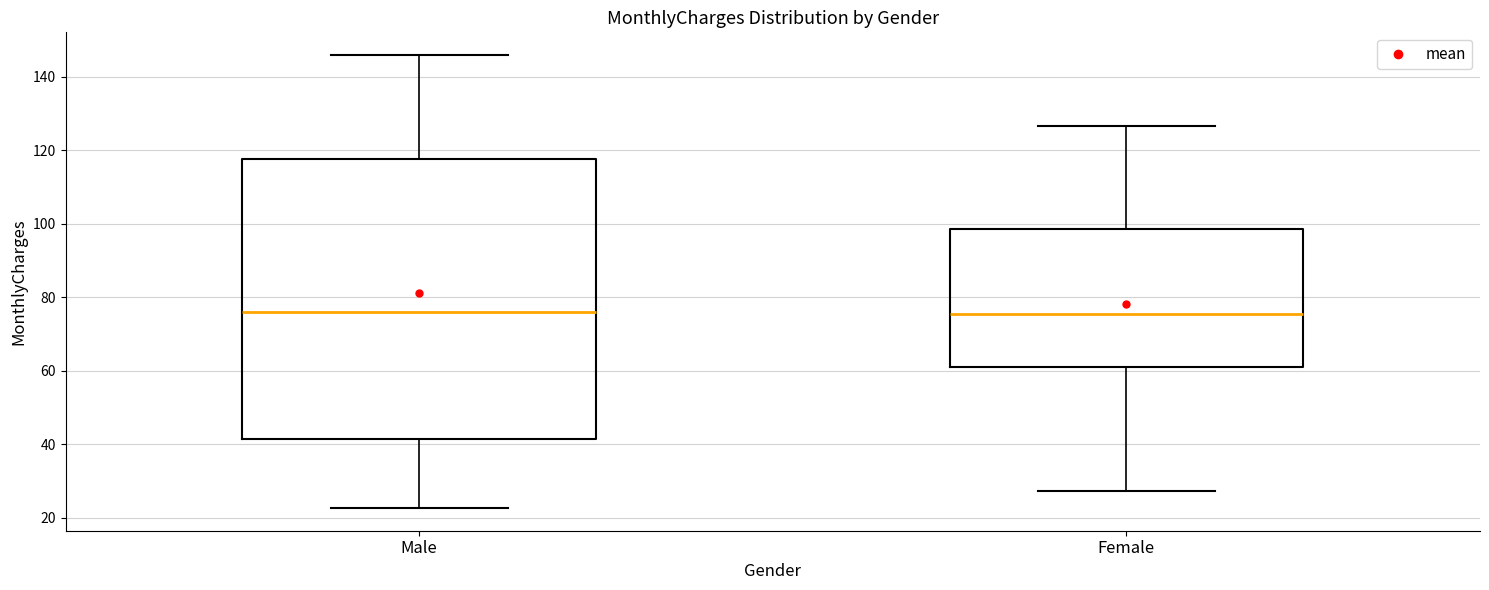

Which box is the tallest, from its lower edge to its upper edge?

Male